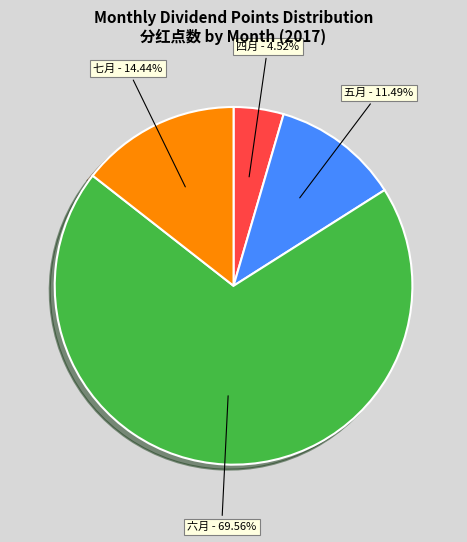

Which has a higher value, 七月 or 四月?

七月